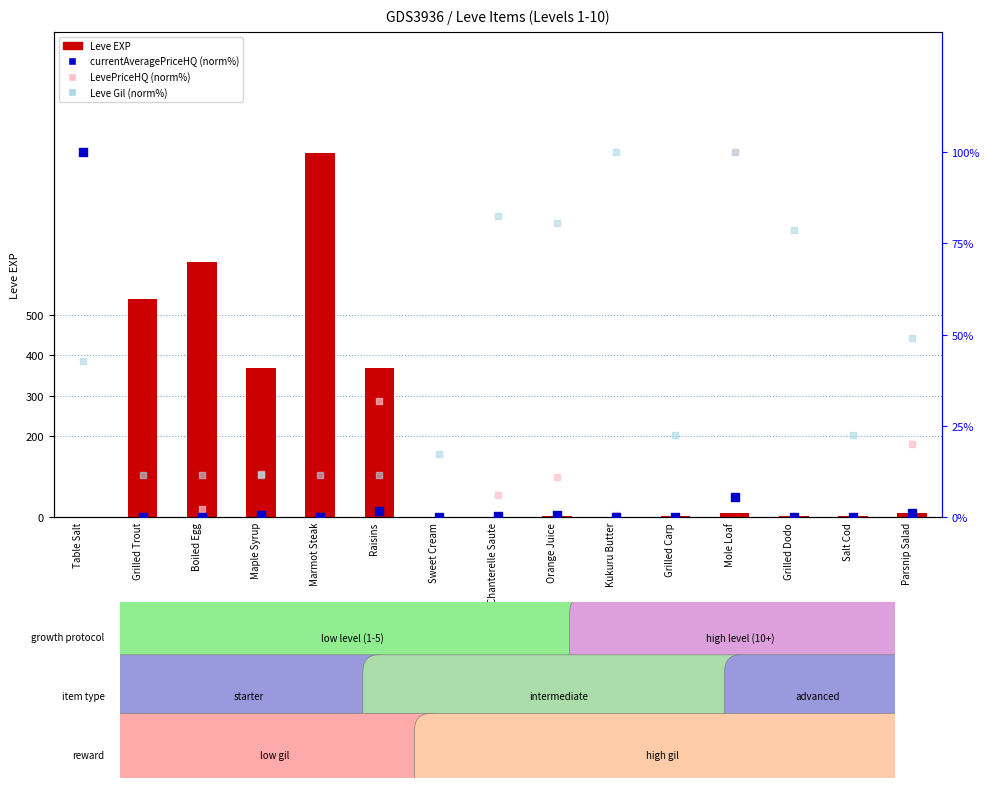

Is the value of Leve Gil (norm %) at Parsnip Salad greater than the value of currentAveragePriceHQ (norm %) at Table Salt?

No